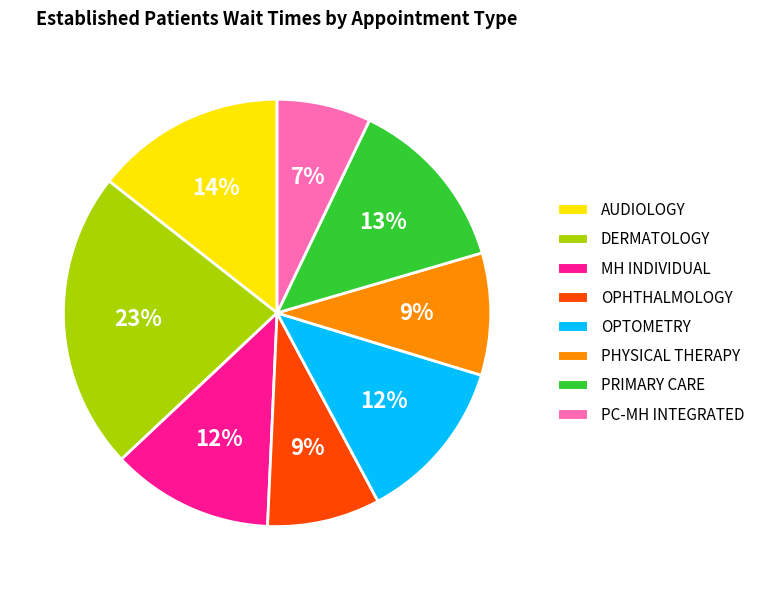

To the nearest percent, what is the average slice percentage?

12%